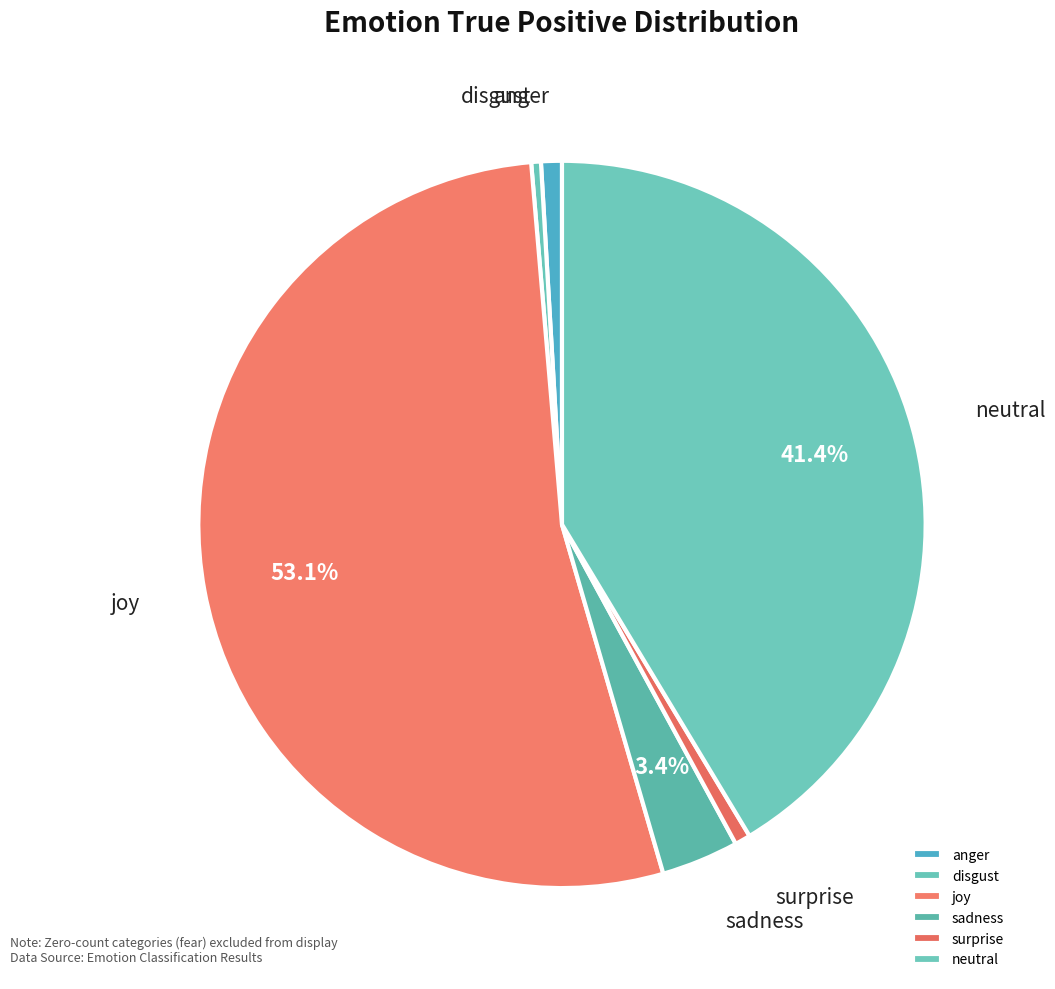

Is it true that neutral is 41% of the pie?

True